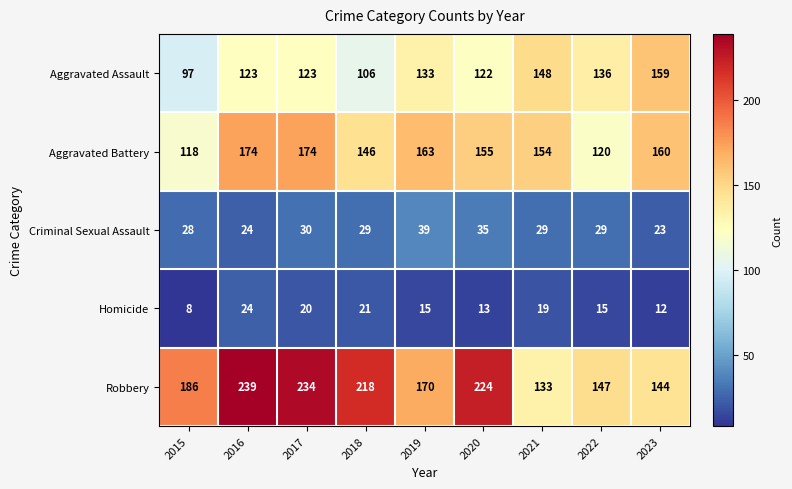

Is the value of Criminal Sexual Assault at 2018 greater than the value of Robbery at 2019?

No